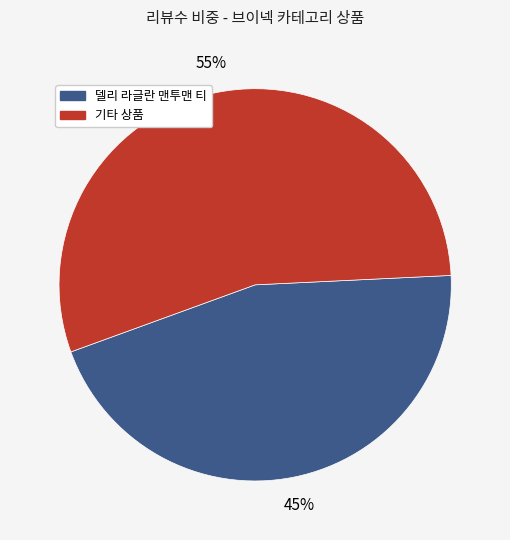

Is there a majority slice in this chart?

Yes